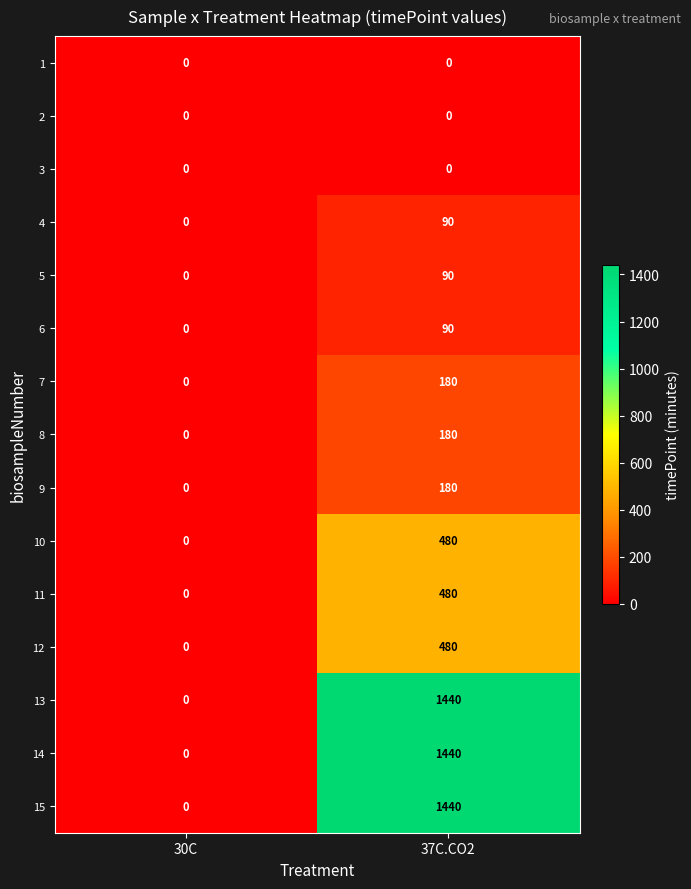

Reading left to right, list all the values displayed in this chart.

1: 30C=0	37C.CO2=0
2: 30C=0	37C.CO2=0
3: 30C=0	37C.CO2=0
4: 30C=0	37C.CO2=90
5: 30C=0	37C.CO2=90
6: 30C=0	37C.CO2=90
7: 30C=0	37C.CO2=180
8: 30C=0	37C.CO2=180
9: 30C=0	37C.CO2=180
10: 30C=0	37C.CO2=480
11: 30C=0	37C.CO2=480
12: 30C=0	37C.CO2=480
13: 30C=0	37C.CO2=1440
14: 30C=0	37C.CO2=1440
15: 30C=0	37C.CO2=1440